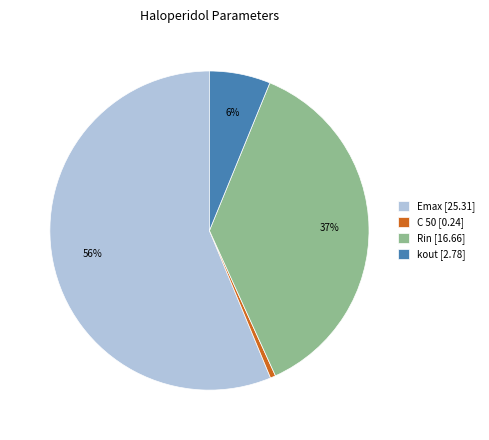

To the nearest percent, what portion does C 50 represent?

1%